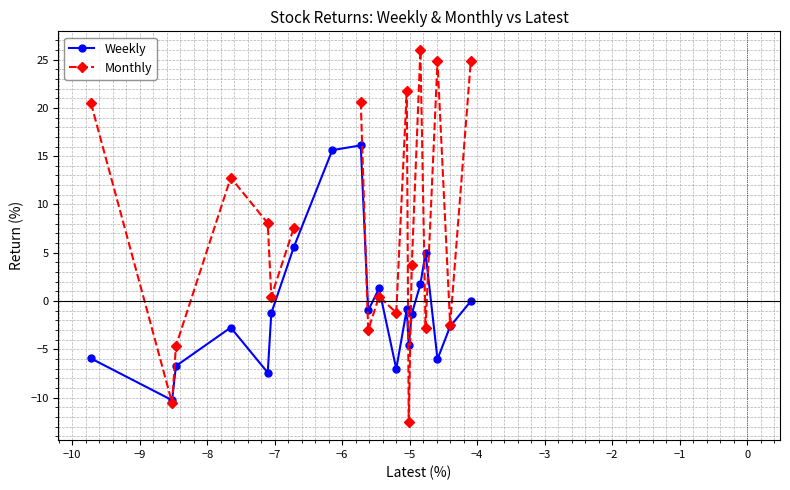

At how many categories does at least one series exceed 24?

3